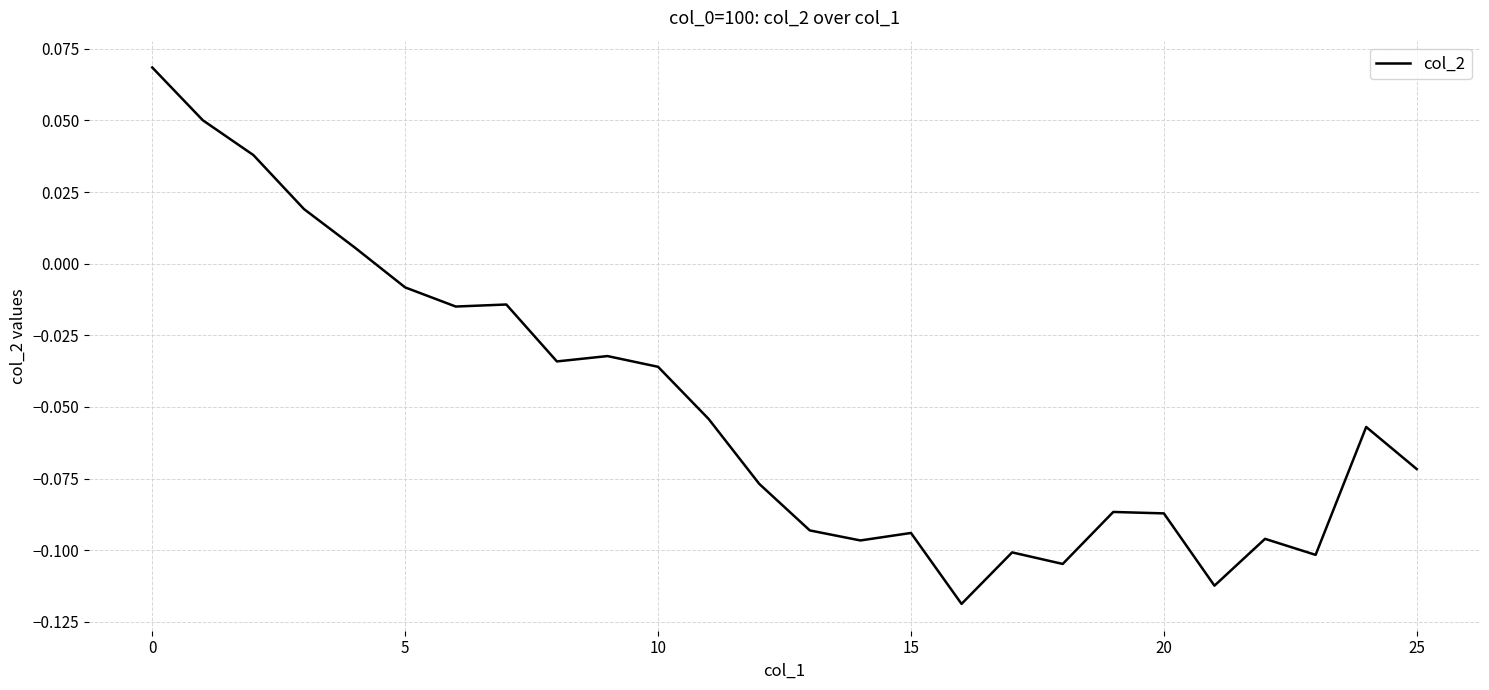

What is the label of the 11th point from the left?

10